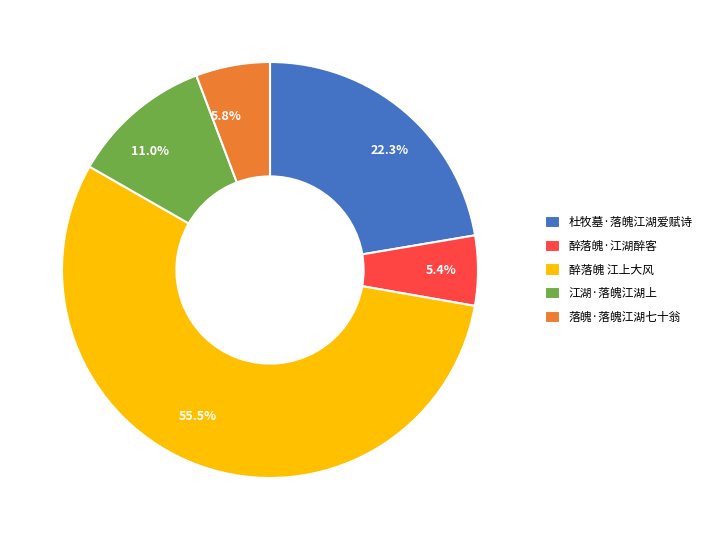

Count the number of slices in the pie.

5